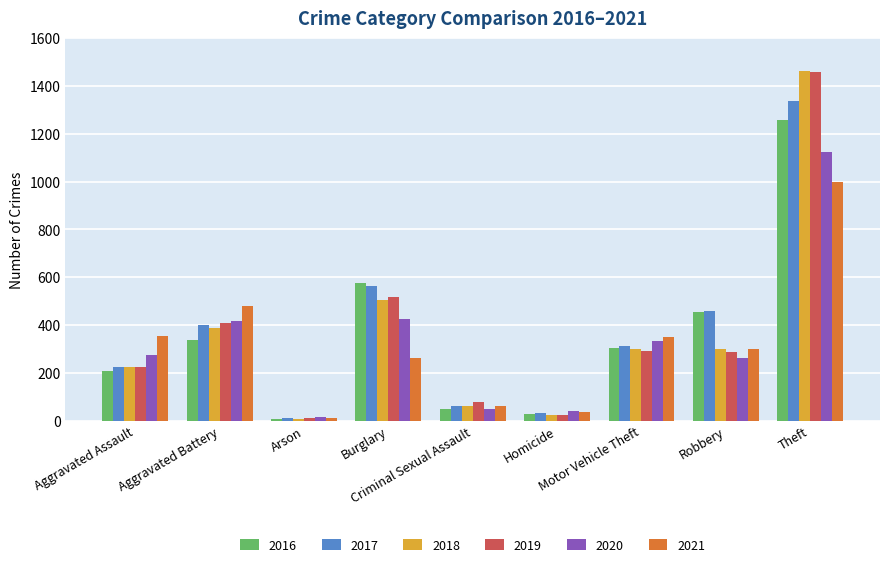

What is the label of the 3rd bar from the right?

Motor Vehicle Theft